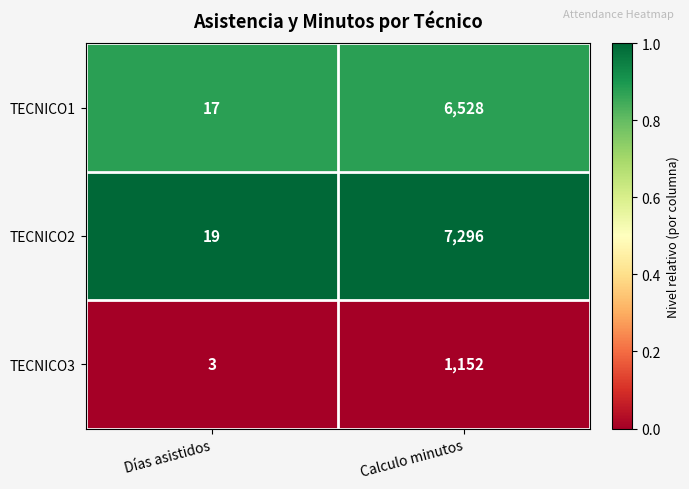

Which series has the largest range (max minus min)?

TECNICO2